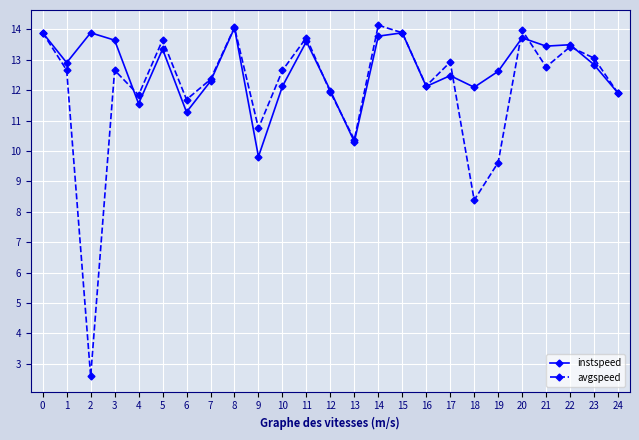

Which series has the largest total across all categories?

instspeed